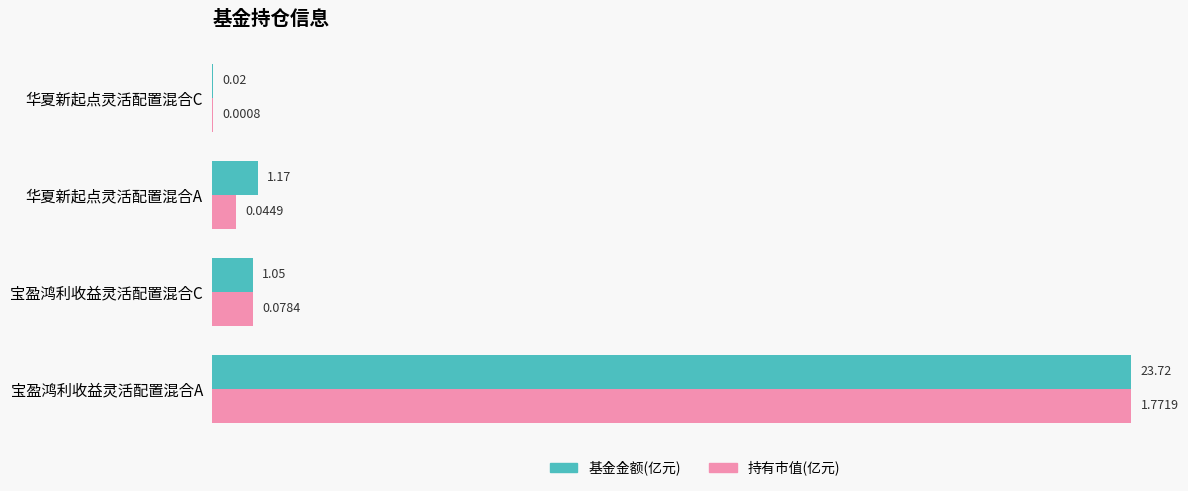

What is the total value across all series at 宝盈鸿利收益灵活配置混合C?

2.1